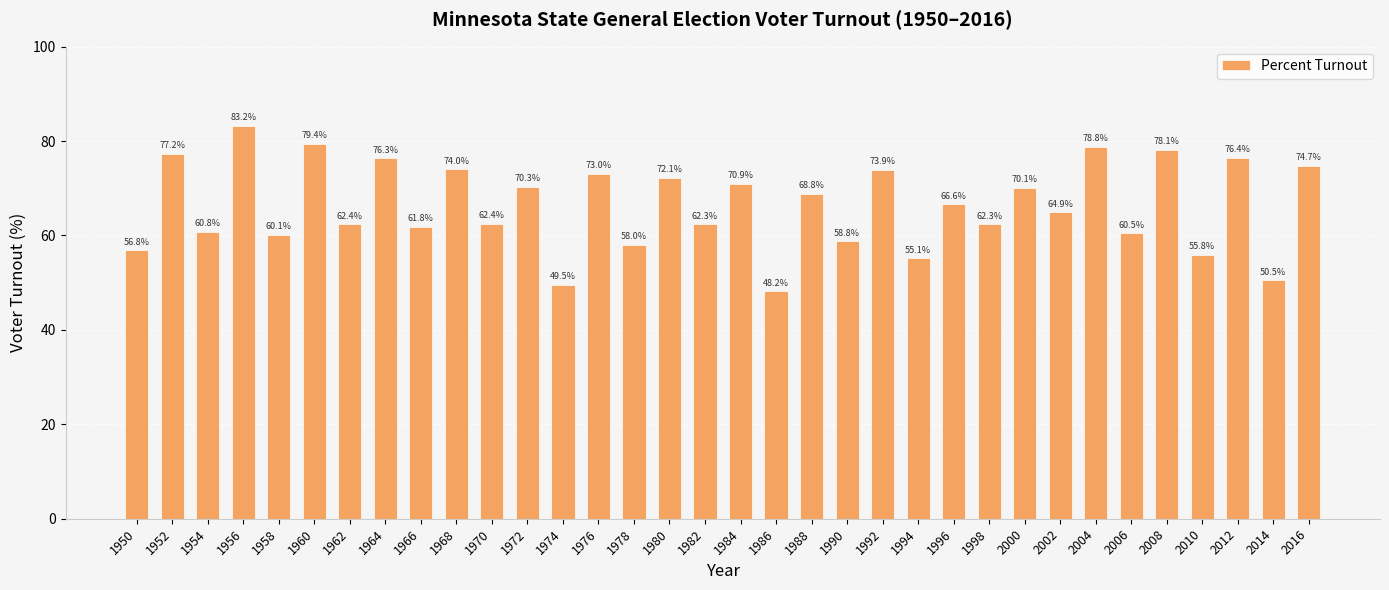

At which label does the data first exceed 66?

1952